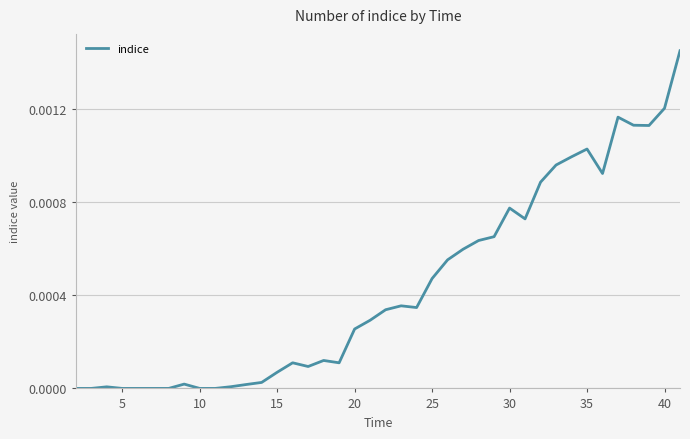

How many lines are shown in the chart?

1